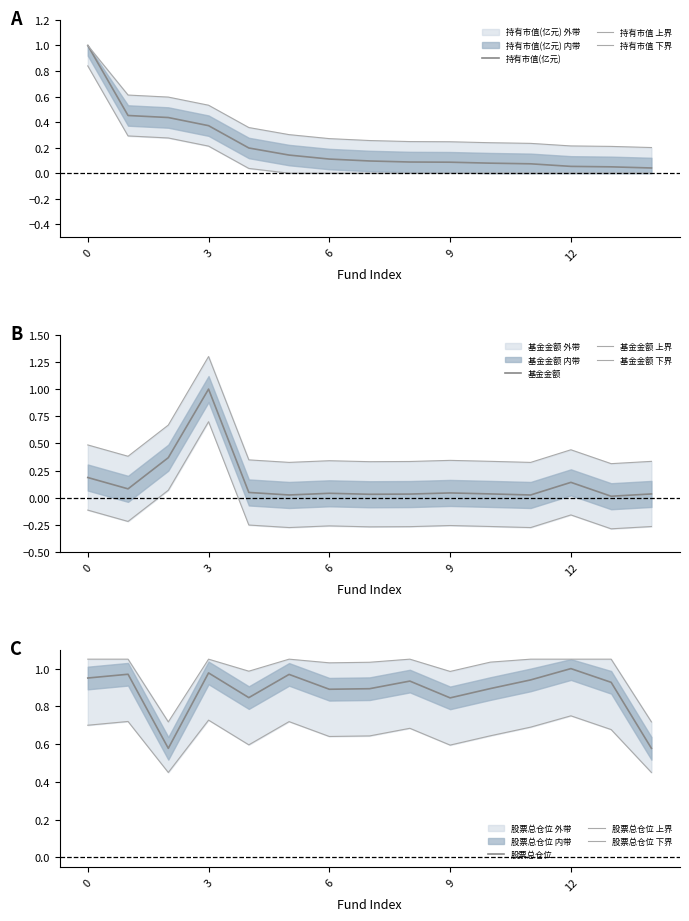

Is it true that 持有市值(亿元) equals 0.1 at 12?

True